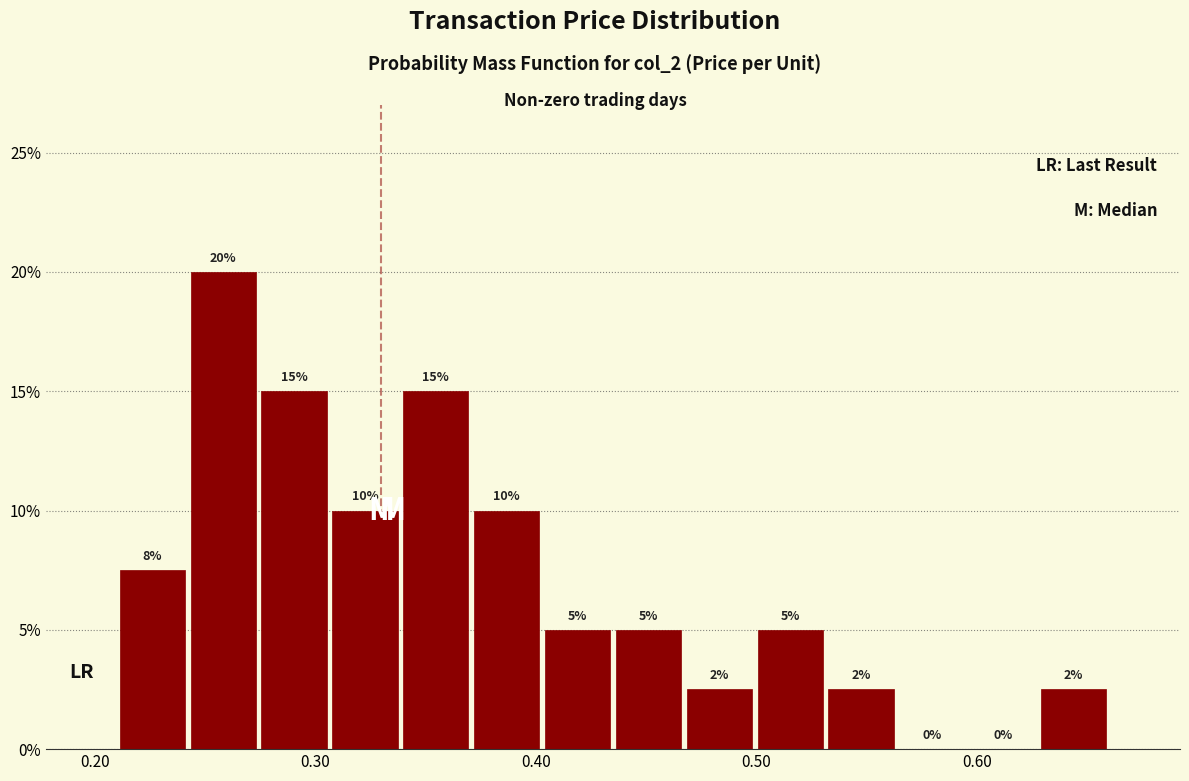

Read against the x-axis, roughly where is the centre of the tallest bar?

0.26